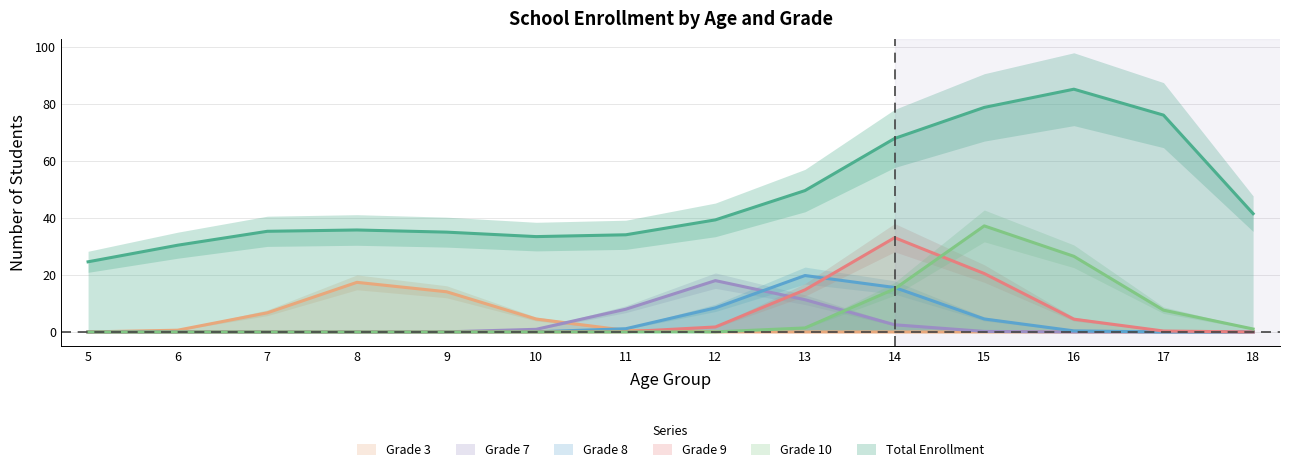

What is the spread (max minus min) of values at 12?

41